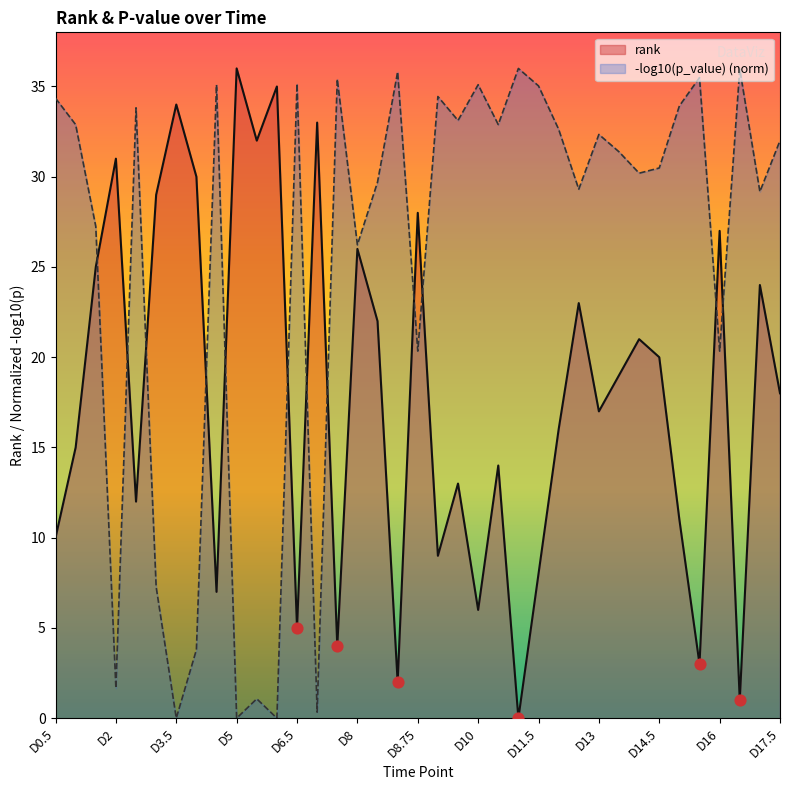

What is the change in value from D12.5 to D16?

+4